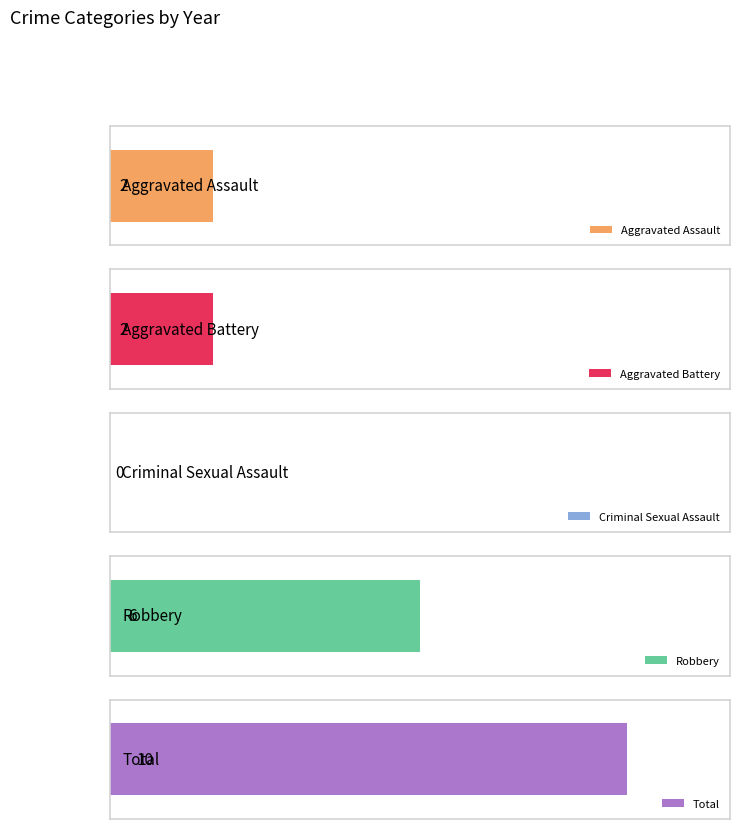

Which series changed the most between 2015 and 2024?

Robbery